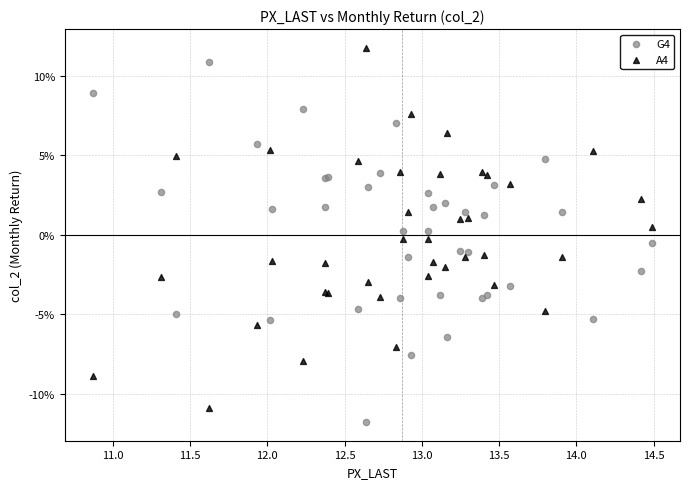

Which series contains the lowest Y value?

G4